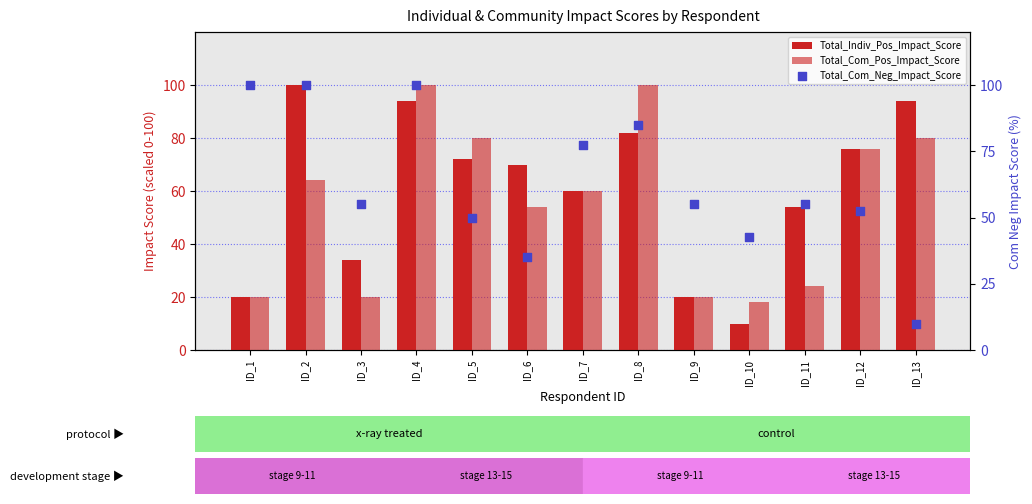

Which series has the largest Y range (max minus min)?

Total_Indiv_Pos_Impact_Score